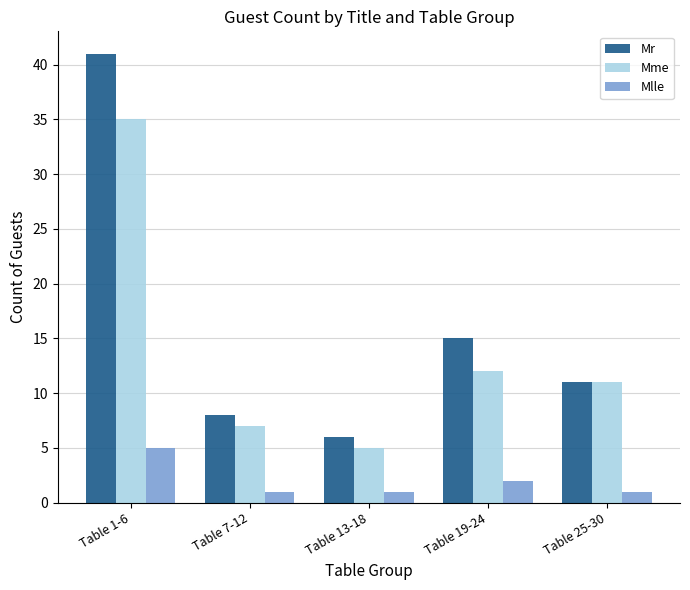

Which series has the largest total across all categories?

Mr